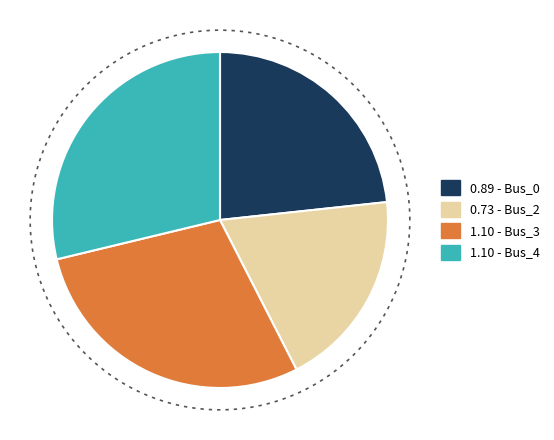

Rank the categories by value from lowest to highest.

Bus_2, Bus_0, Bus_3, Bus_4